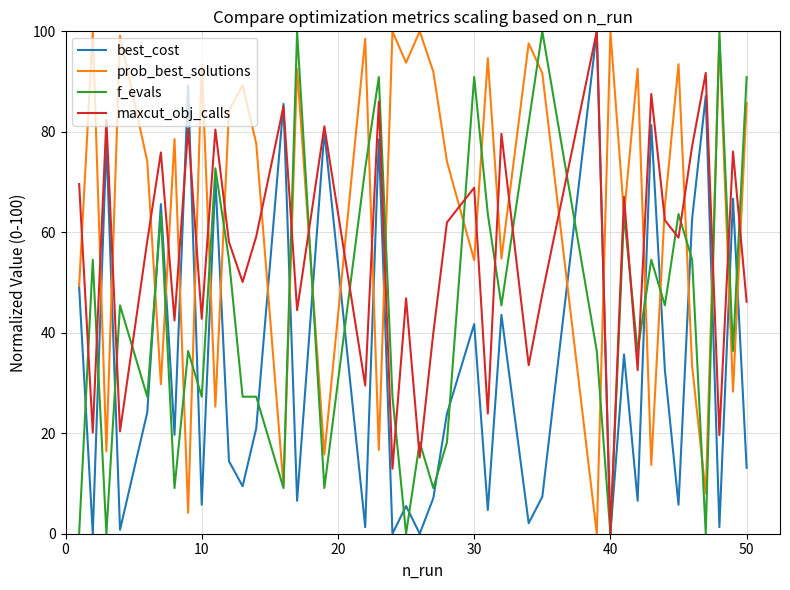

Which series has the largest total across all categories?

prob_best_solutions